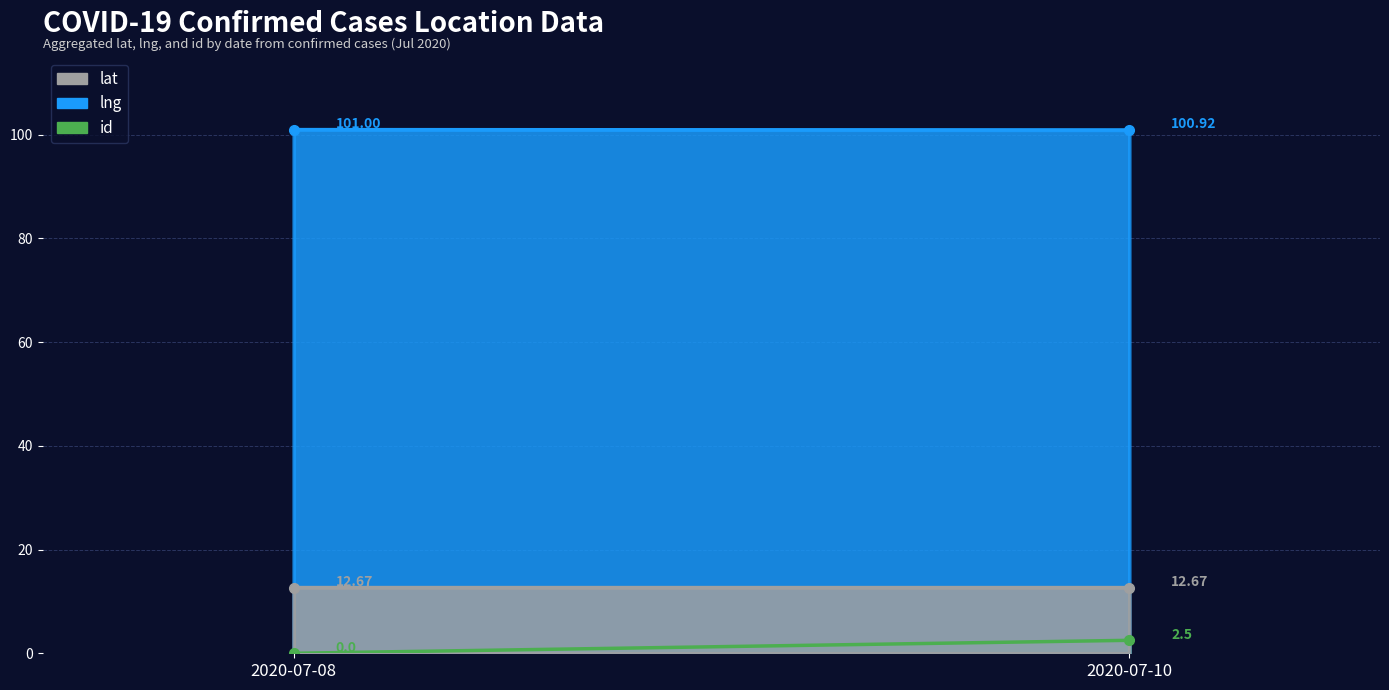

Which has a higher value, 2020-07-10 or 2020-07-10?

2020-07-10